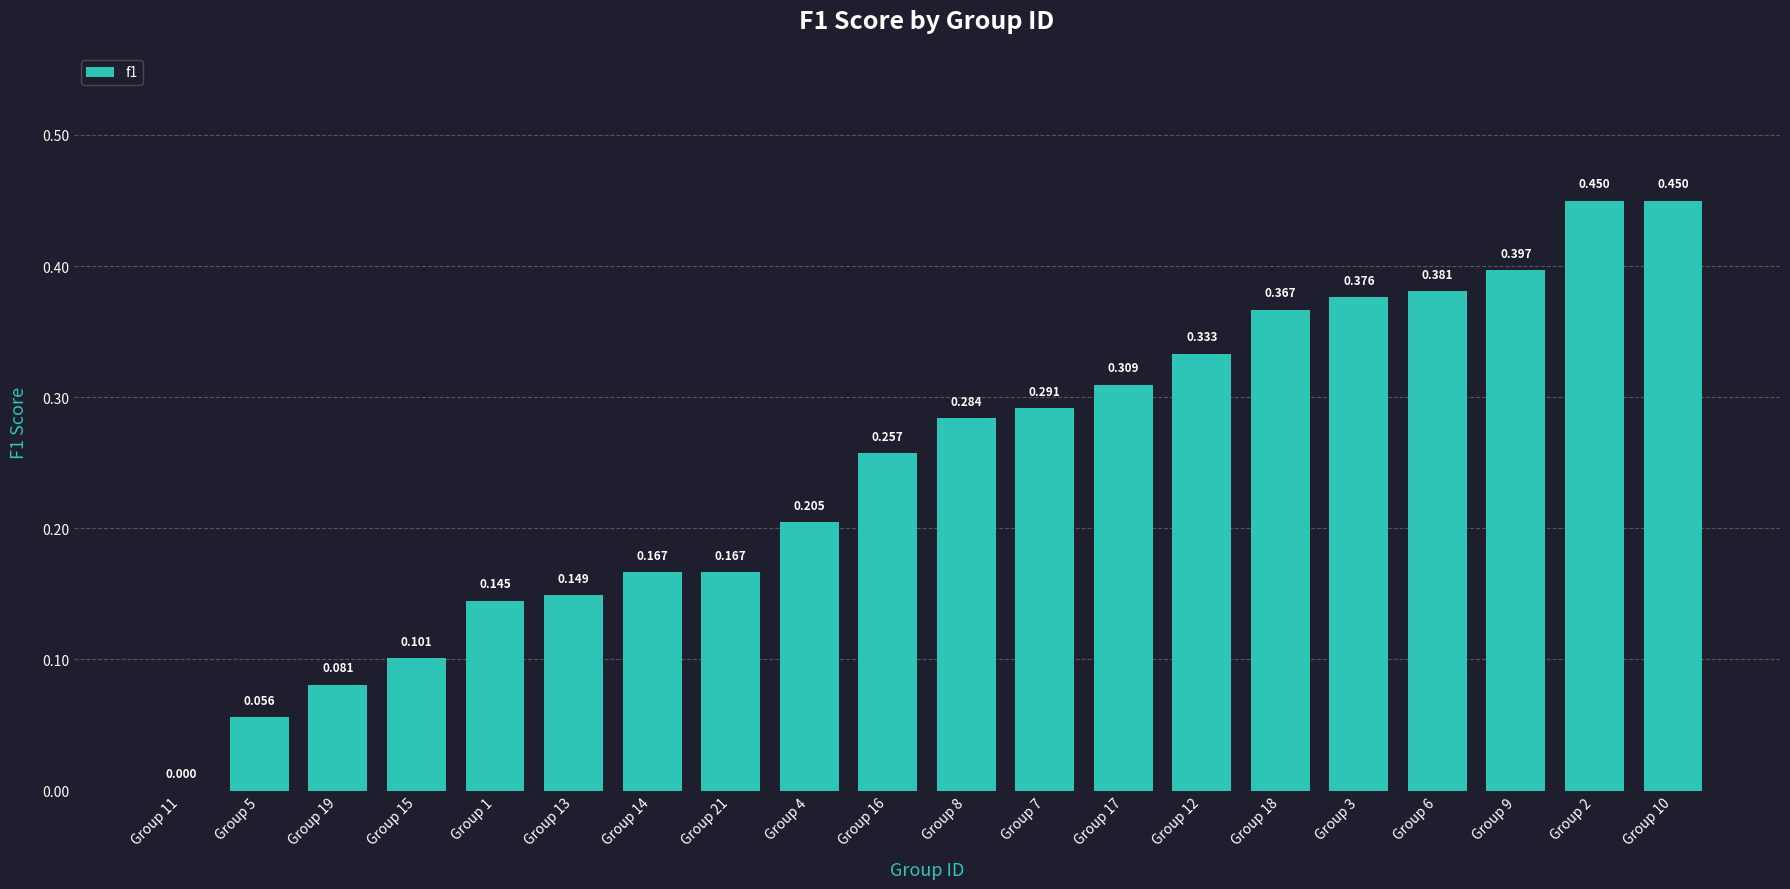

The value at Group 16 is 0.1. True or false?

False